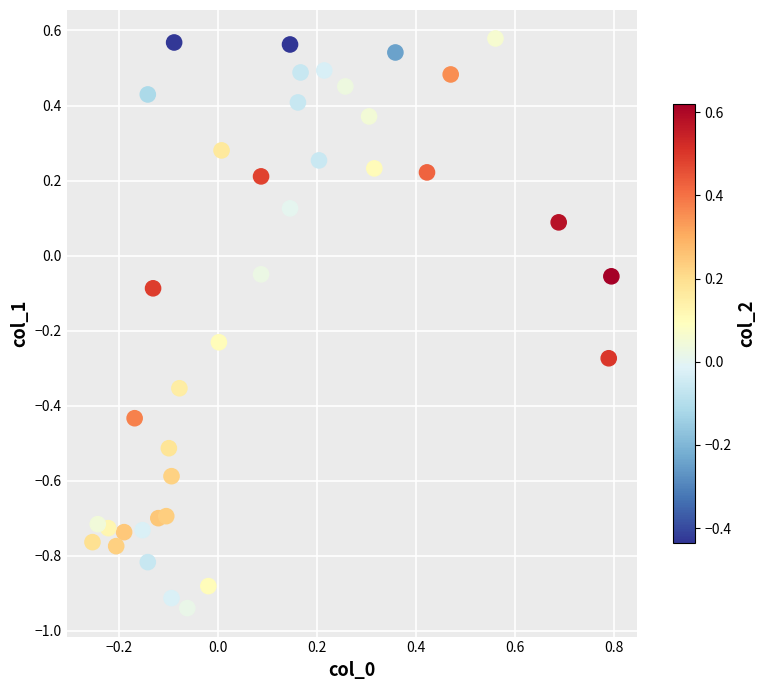

What is the range of X values (max minus min)?

1.0